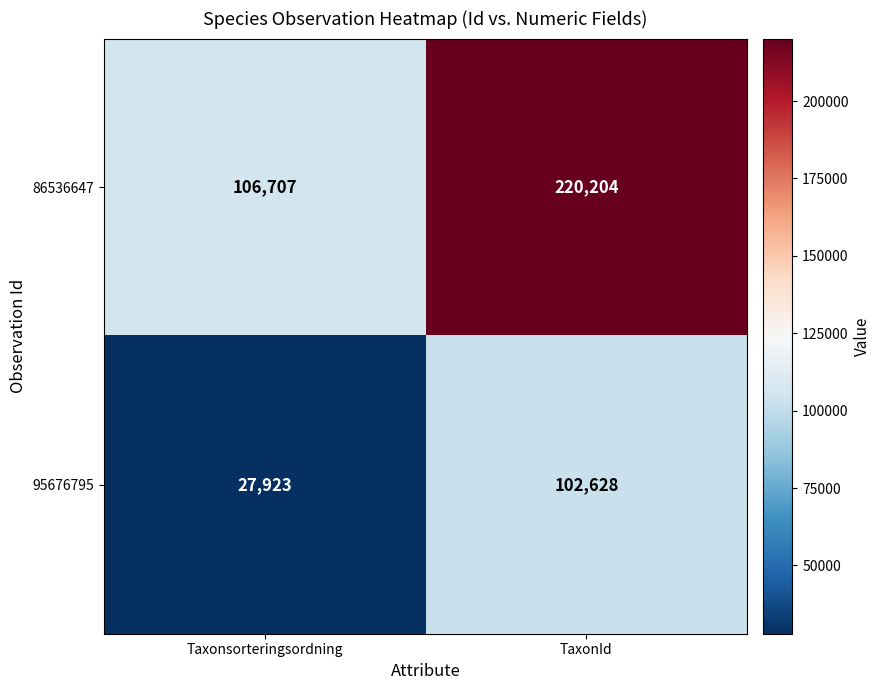

What is the average value of the 86536647 series?

163456